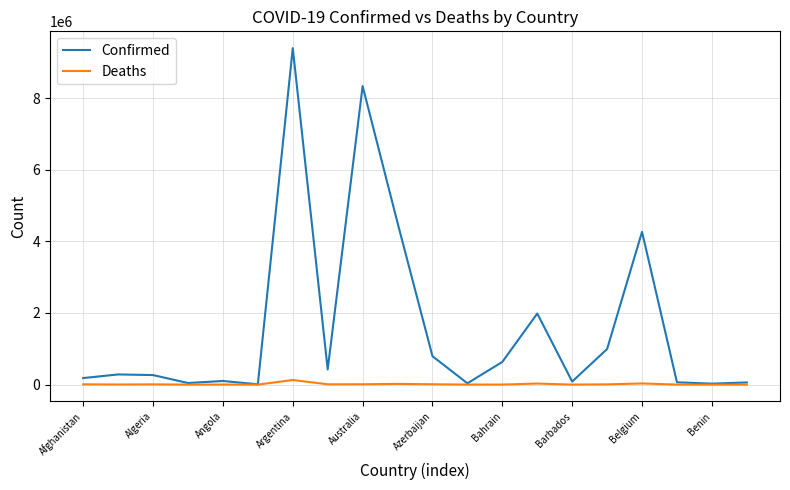

What is the difference between the maximum and second lowest values in the Deaths series?

128968